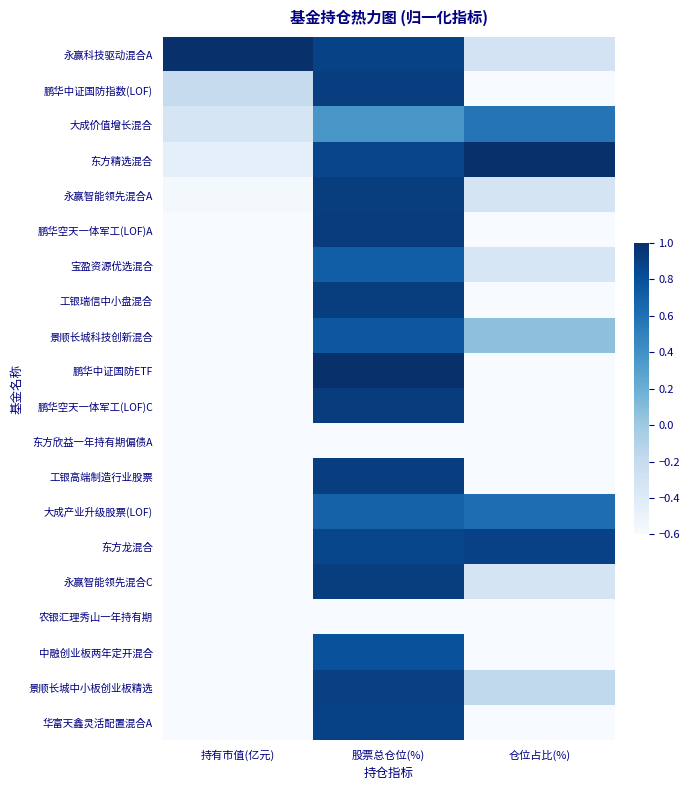

Reading left to right, list all the values displayed in this chart.

永赢科技驱动混合A: 持有市值(亿元)=1.0	股票总仓位(%)=0.9	仓位占比(%)=-0.3
鹏华中证国防指数(LOF): 持有市值(亿元)=-0.2	股票总仓位(%)=0.9	仓位占比(%)=-0.9
大成价值增长混合: 持有市值(亿元)=-0.3	股票总仓位(%)=0.4	仓位占比(%)=0.6
东方精选混合: 持有市值(亿元)=-0.5	股票总仓位(%)=0.9	仓位占比(%)=1.0
永赢智能领先混合A: 持有市值(亿元)=-0.6	股票总仓位(%)=0.9	仓位占比(%)=-0.3
鹏华空天一体军工(LOF)A: 持有市值(亿元)=-0.6	股票总仓位(%)=0.9	仓位占比(%)=-0.9
宝盈资源优选混合: 持有市值(亿元)=-0.7	股票总仓位(%)=0.7	仓位占比(%)=-0.3
工银瑞信中小盘混合: 持有市值(亿元)=-0.7	股票总仓位(%)=0.9	仓位占比(%)=-1.0
景顺长城科技创新混合: 持有市值(亿元)=-0.8	股票总仓位(%)=0.8	仓位占比(%)=0.1
鹏华中证国防ETF: 持有市值(亿元)=-0.8	股票总仓位(%)=1.0	仓位占比(%)=-0.9
鹏华空天一体军工(LOF)C: 持有市值(亿元)=-0.8	股票总仓位(%)=0.9	仓位占比(%)=-0.9
东方欣益一年持有期偏债A: 持有市值(亿元)=-0.8	股票总仓位(%)=-0.8	仓位占比(%)=-1.0
工银高端制造行业股票: 持有市值(亿元)=-0.9	股票总仓位(%)=0.9	仓位占比(%)=-1.0
大成产业升级股票(LOF): 持有市值(亿元)=-0.9	股票总仓位(%)=0.7	仓位占比(%)=0.6
东方龙混合: 持有市值(亿元)=-0.9	股票总仓位(%)=0.9	仓位占比(%)=0.9
永赢智能领先混合C: 持有市值(亿元)=-1.0	股票总仓位(%)=0.9	仓位占比(%)=-0.3
农银汇理秀山一年持有期: 持有市值(亿元)=-1.0	股票总仓位(%)=-1.0	仓位占比(%)=-0.9
中融创业板两年定开混合: 持有市值(亿元)=-1.0	股票总仓位(%)=0.8	仓位占比(%)=-0.6
景顺长城中小板创业板精选: 持有市值(亿元)=-1.0	股票总仓位(%)=0.9	仓位占比(%)=-0.2
华富天鑫灵活配置混合A: 持有市值(亿元)=-1.0	股票总仓位(%)=0.9	仓位占比(%)=-0.7